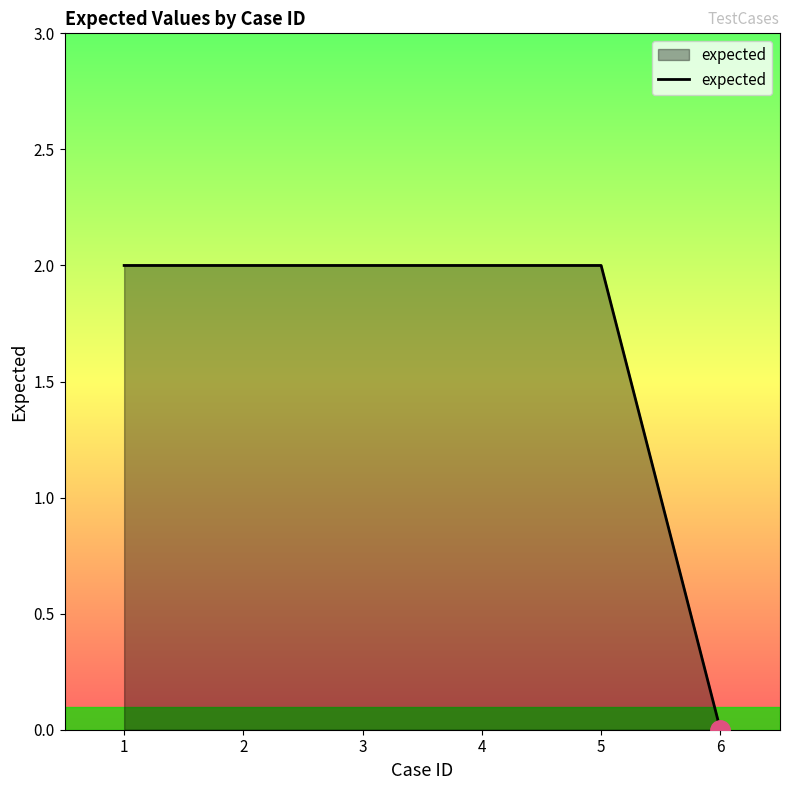

The value at 4 is 2. True or false?

True